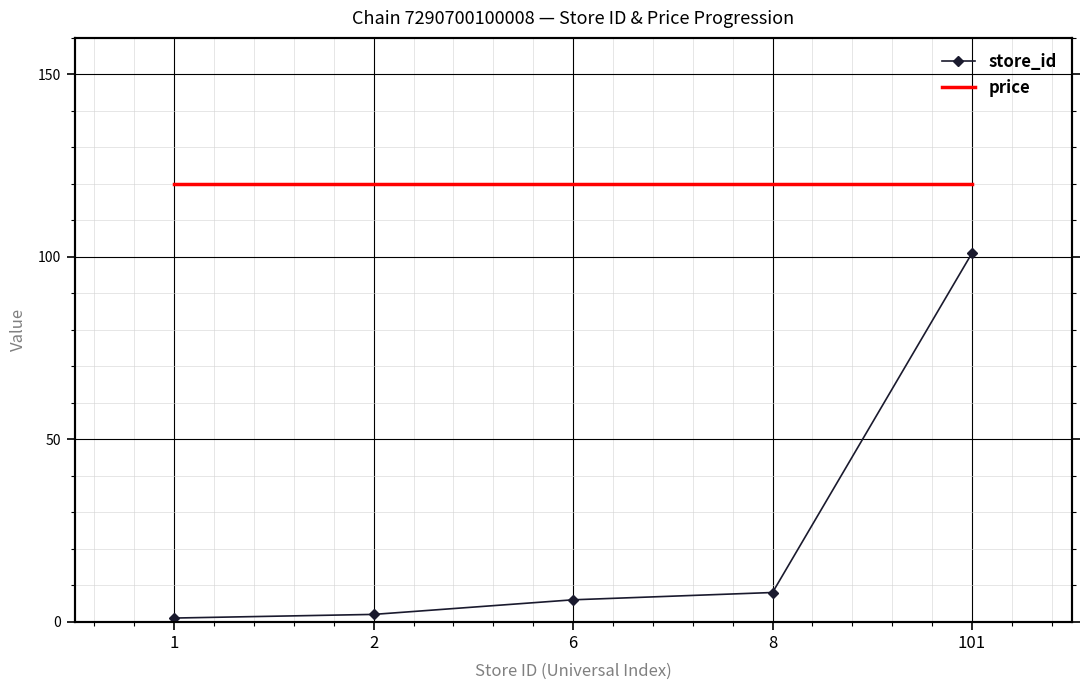

Which series changed the most between 6 and 101?

store_id